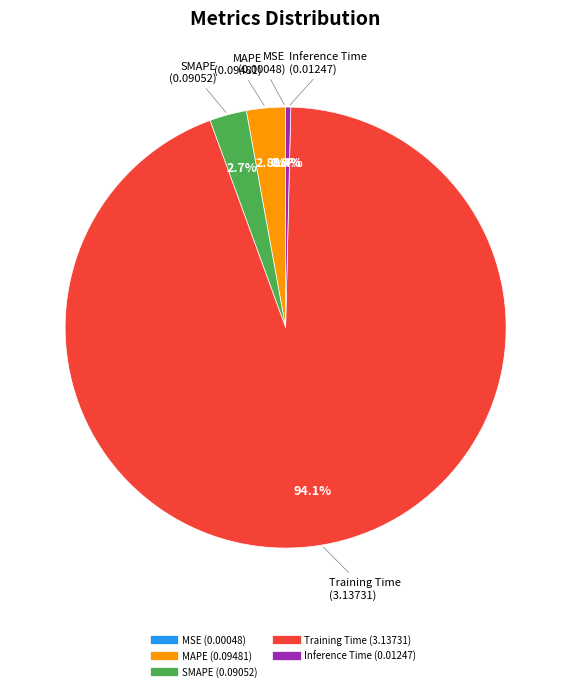

Is it true that SMAPE is 3% of the pie?

True